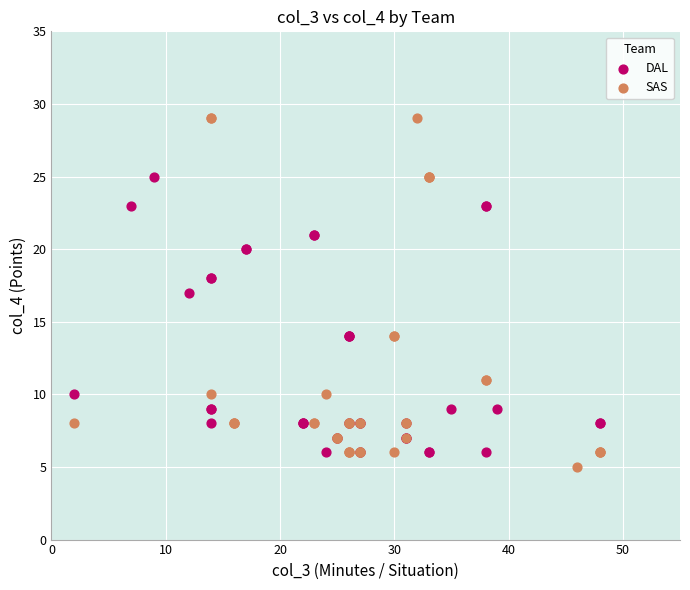

Which series has the widest spread of Y values?

SAS